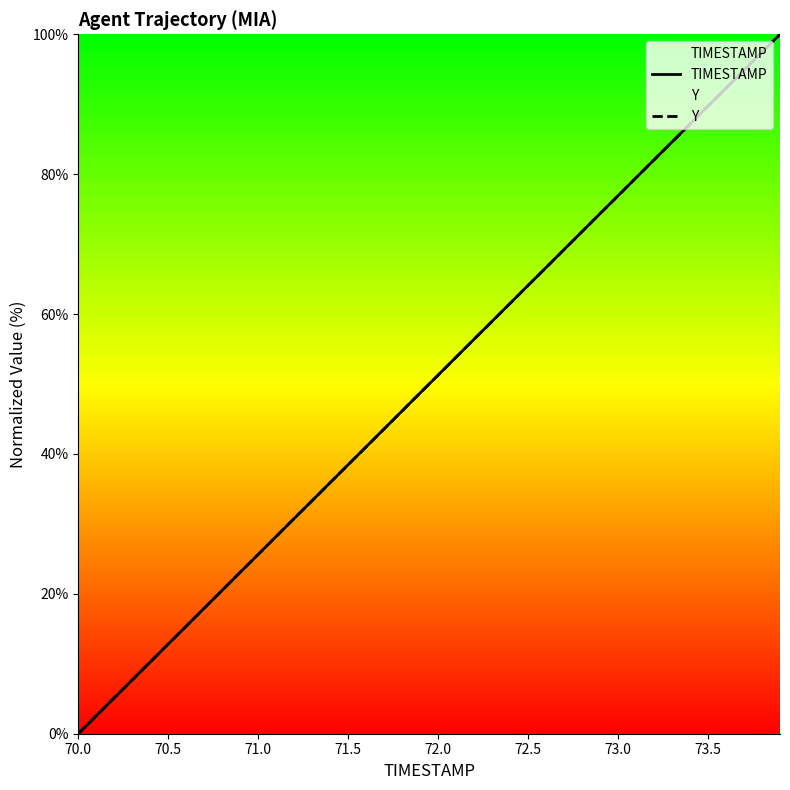

What is the total value across all series at 70.5?

25.7